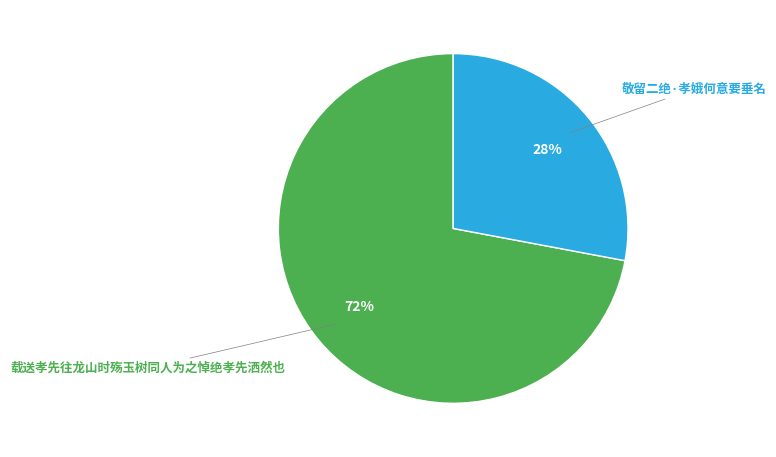

To the nearest percent, what portion does 敬留二绝·孝娥何意要垂名 represent?

28%